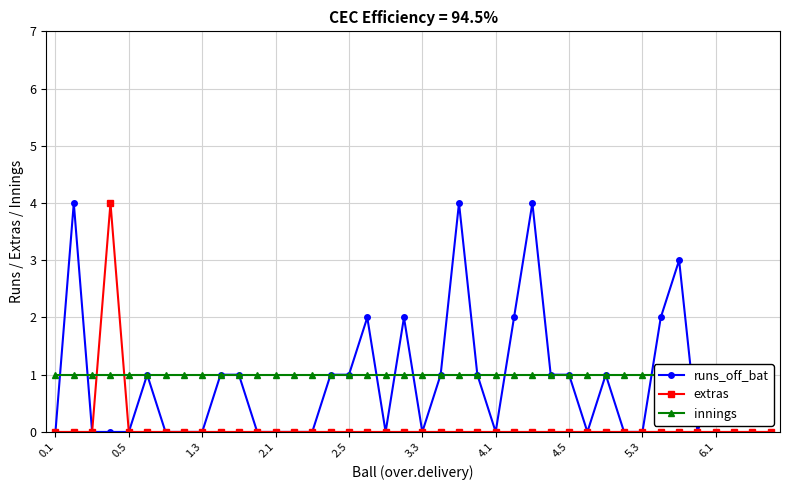

What is the maximum value for innings?

1